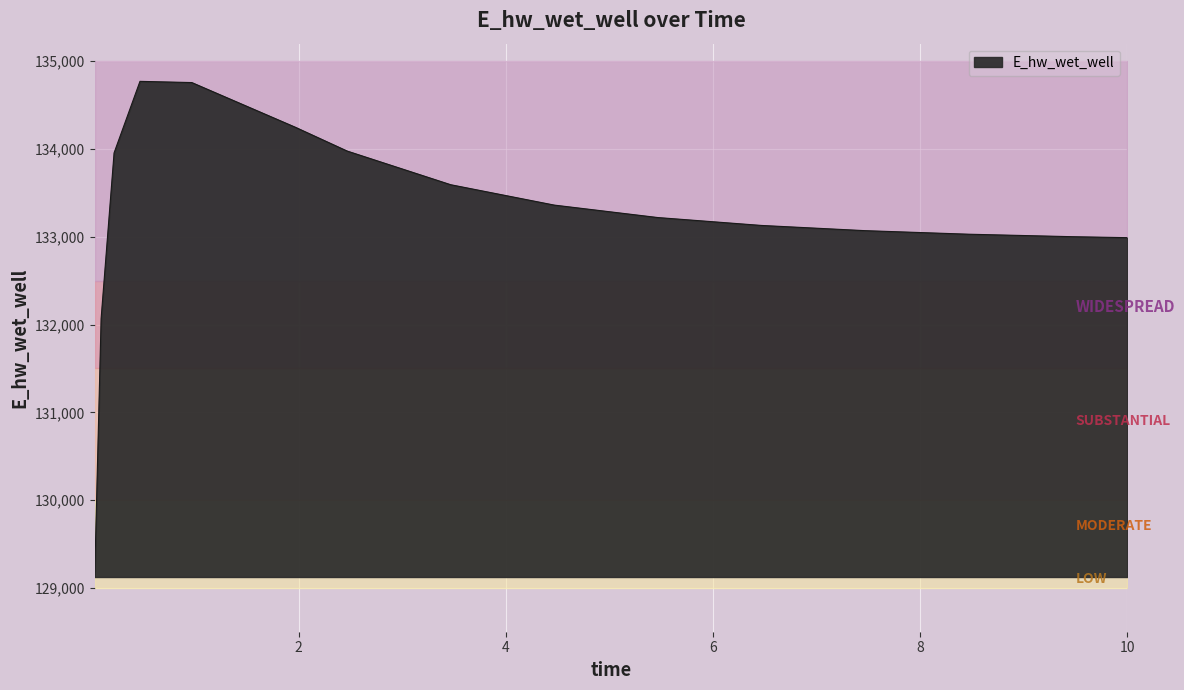

Rank the categories by value from lowest to highest.

0.03125, 0.09375, 10.0, 9.46875, 8.46875, 7.46875, 6.46875, 5.46875, 4.46875, 3.46875, 0.21875, 2.46875, 1.96875, 0.96875, 0.46875